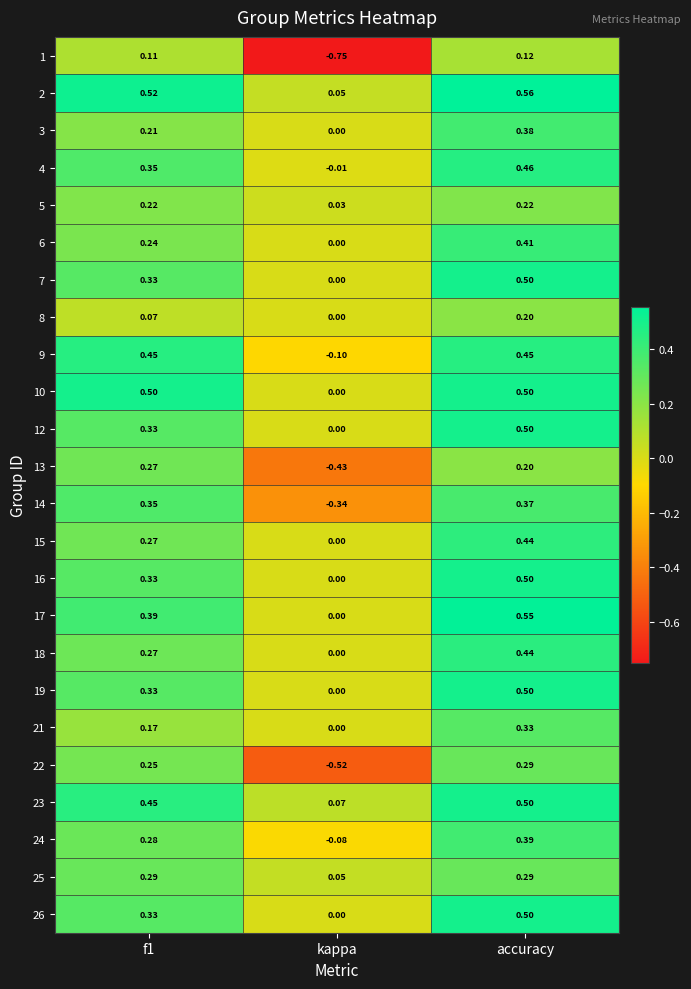

At how many categories does at least one series exceed 0?

3